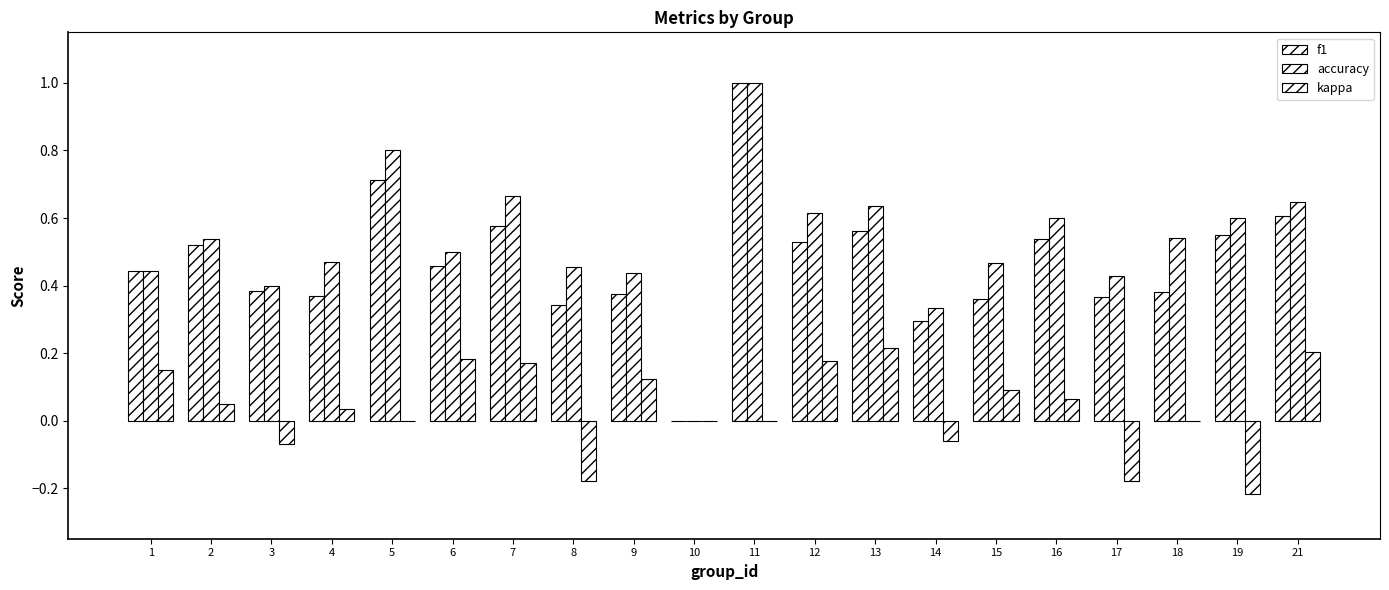

Which series has the widest spread of values?

f1